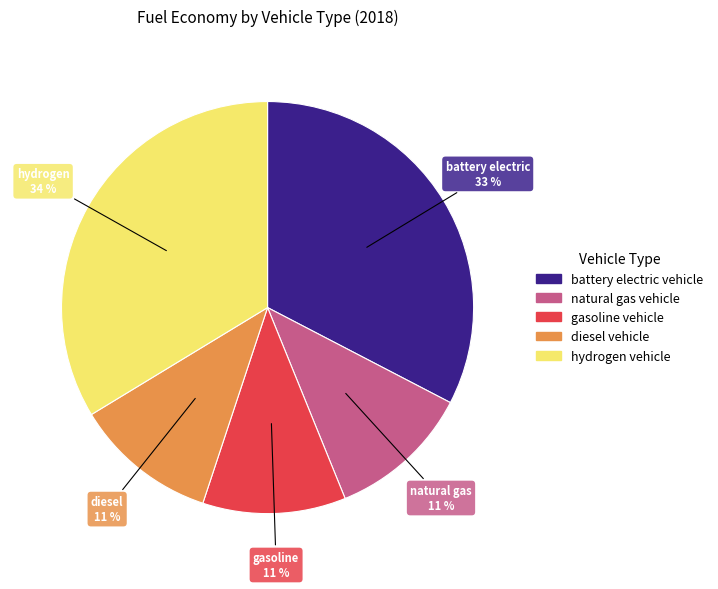

To the nearest percent, what is the average slice percentage?

20%